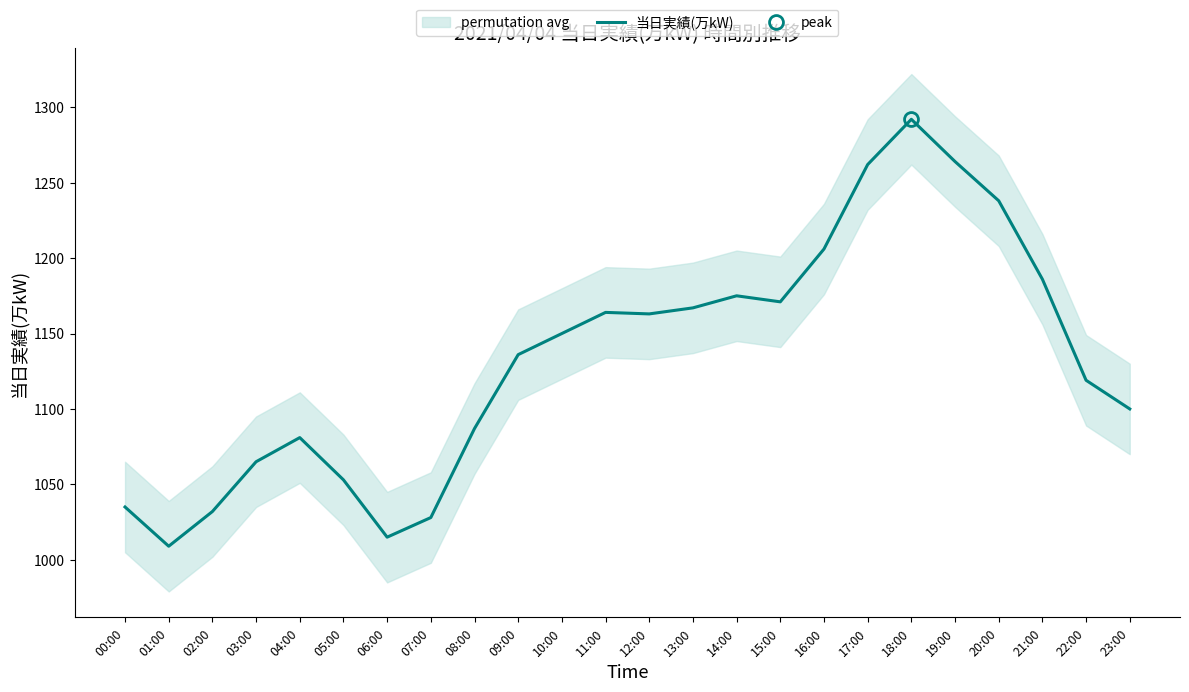

True or false: the data shows 1171 at 15:00.

True